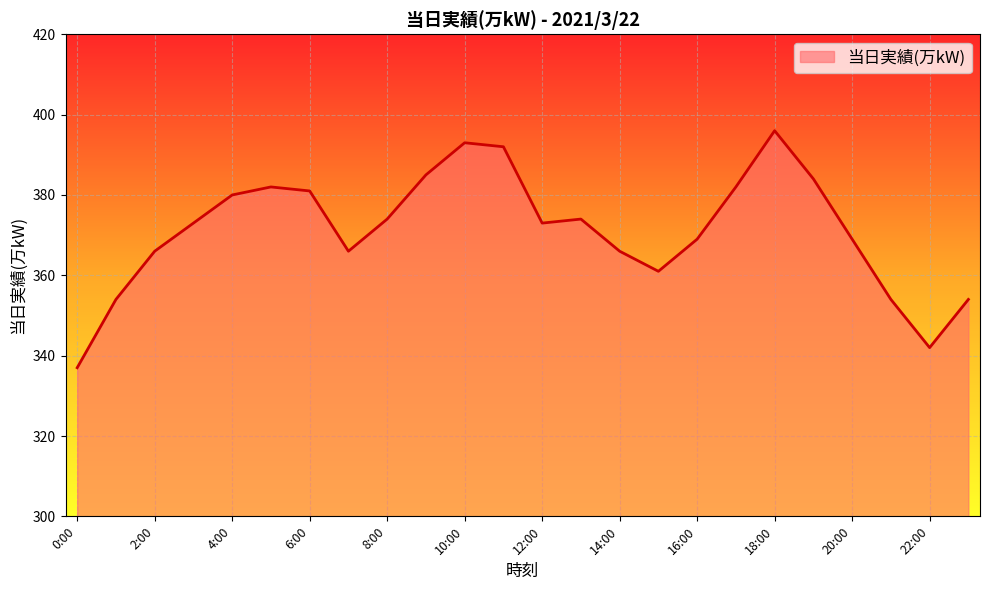

What is the difference between the maximum and minimum values?

59